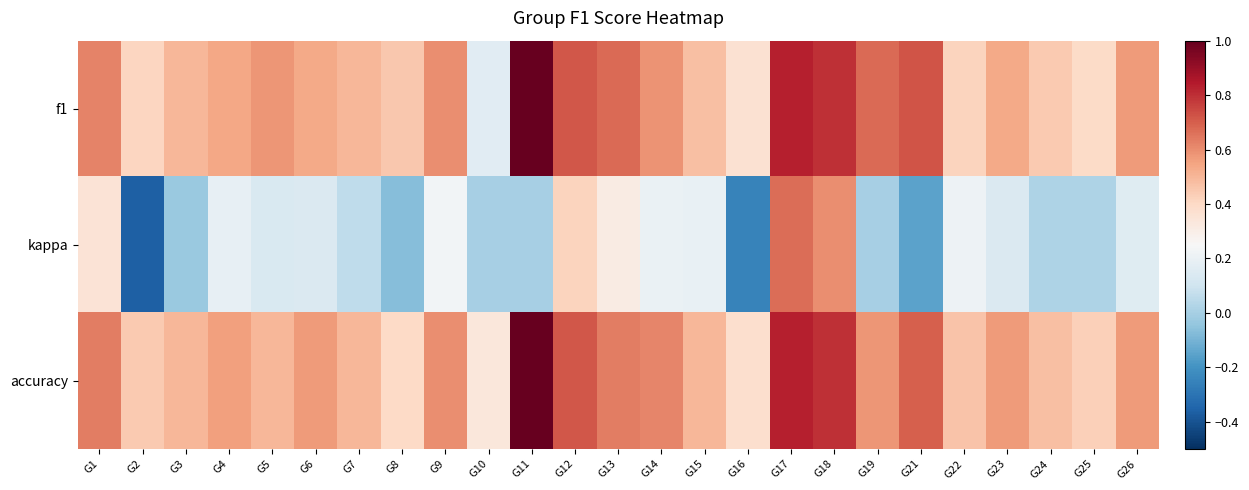

Which series changed the most between G11 and G12?

kappa